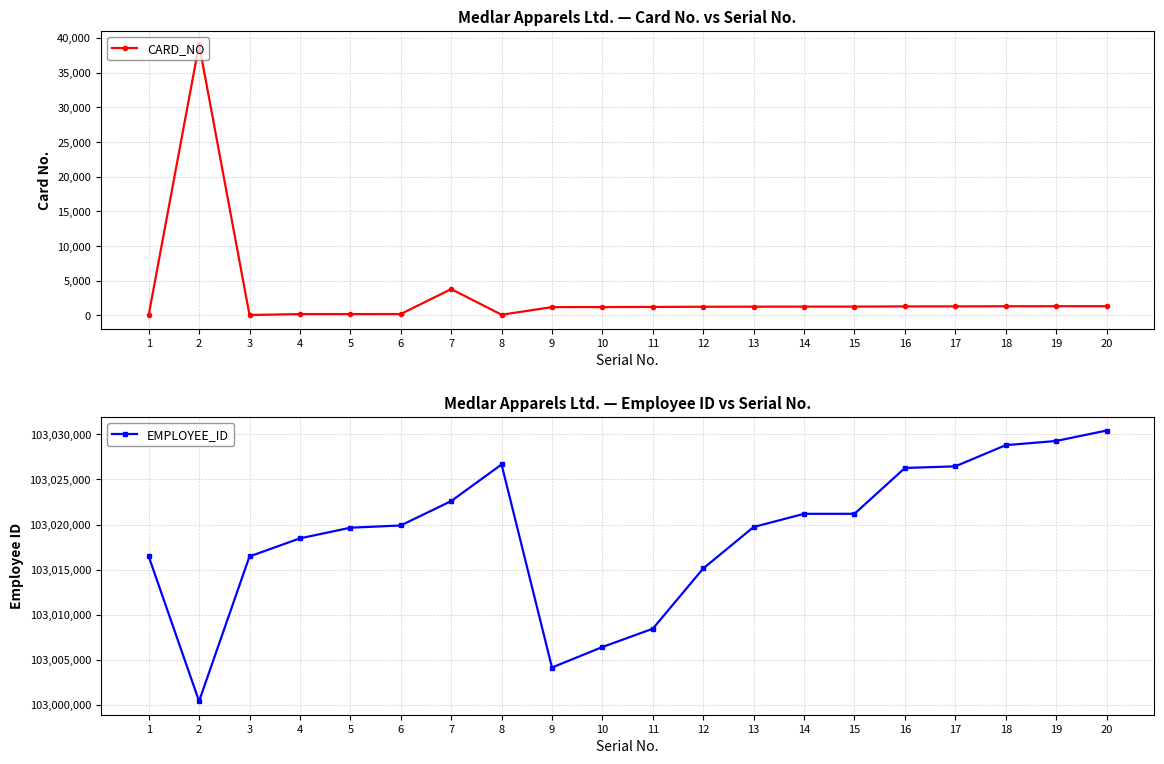

True or false: EMPLOYEE_ID and CARD_NO intersect in this chart.

False